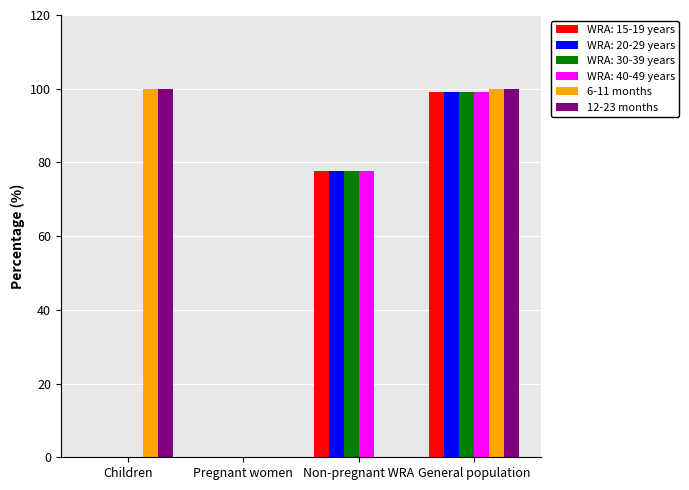

How many data points in WRA: 15-19 years are above 77?

2